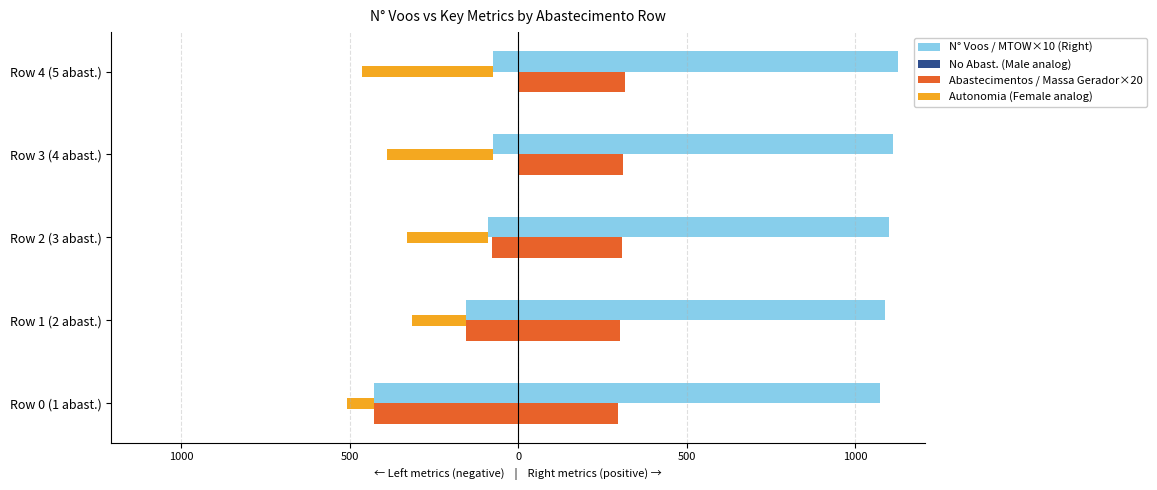

What is the lowest value of the Autonomia×500 series?

-390.0